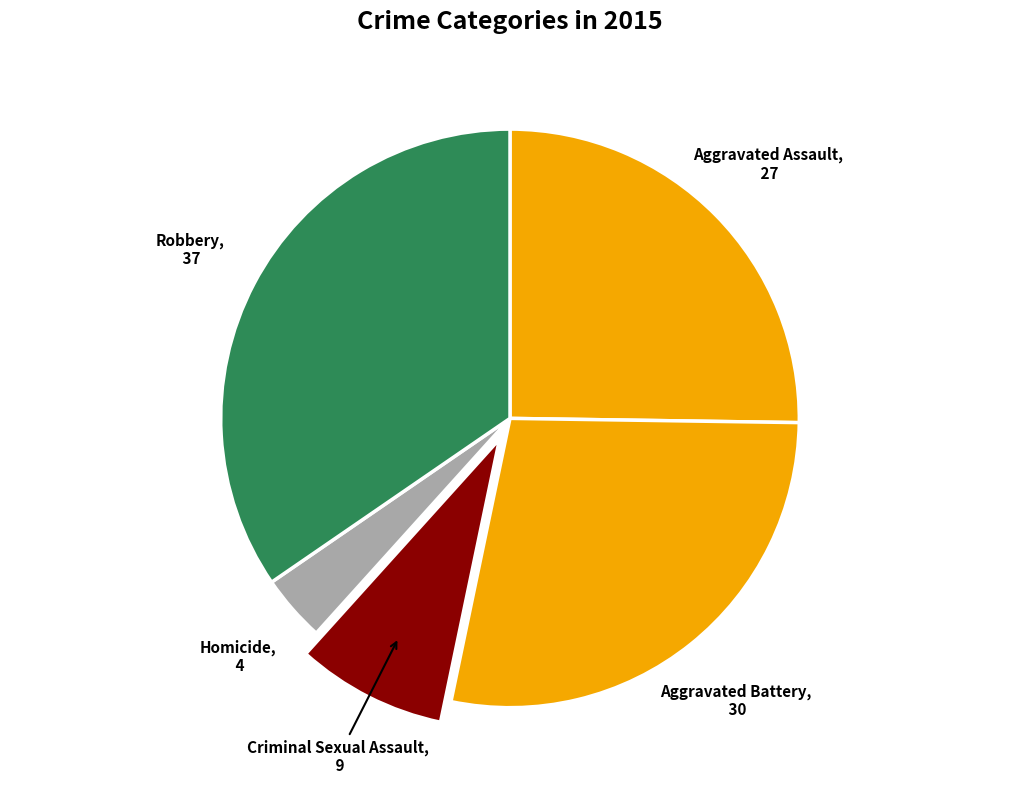

What is the ratio of the value at Aggravated Battery to the value at Aggravated Assault?

1.1